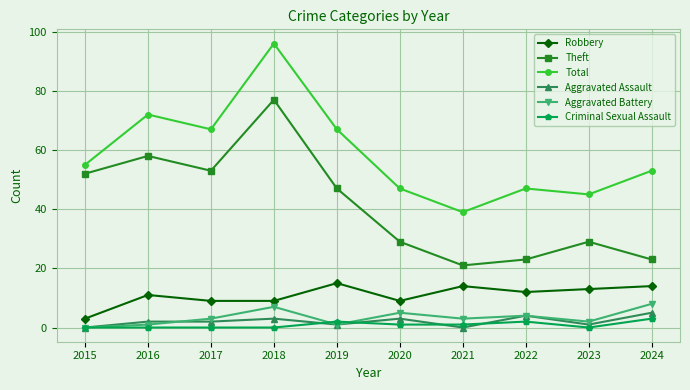

What is the difference between the Robbery values at 2018 and 2021?

5